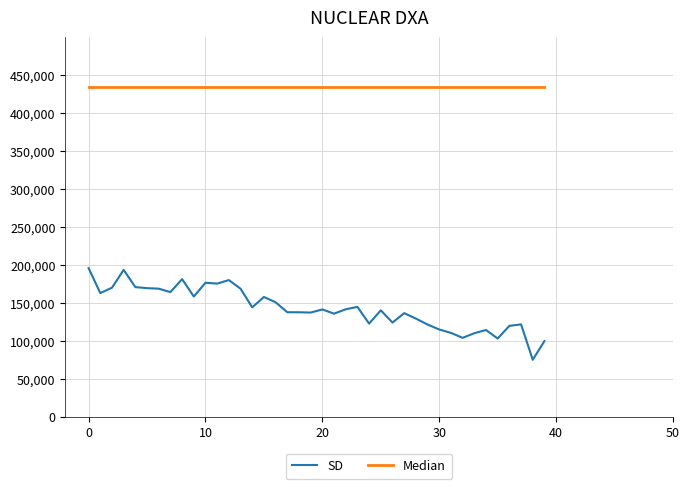

What are all the series names shown in the legend?

SD, Median